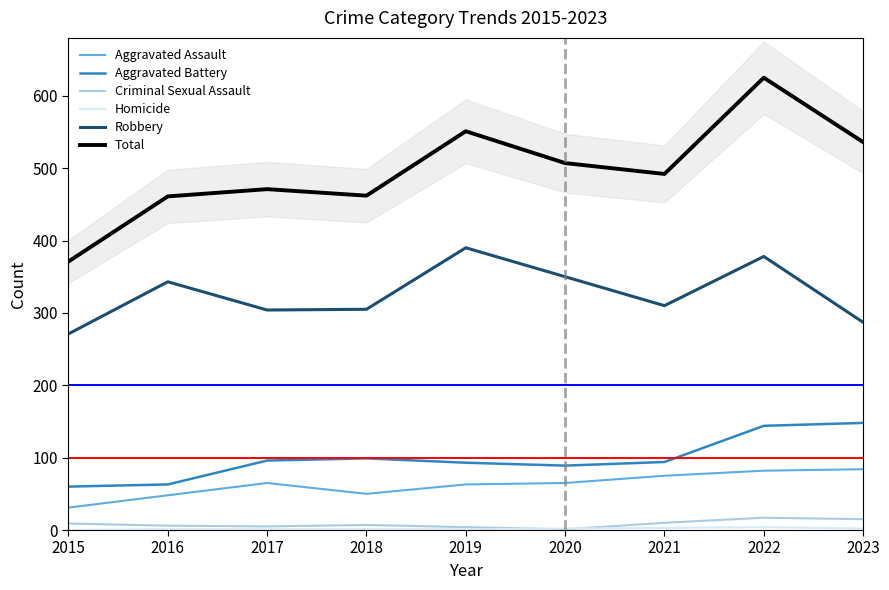

How many series are shown in this chart?

6